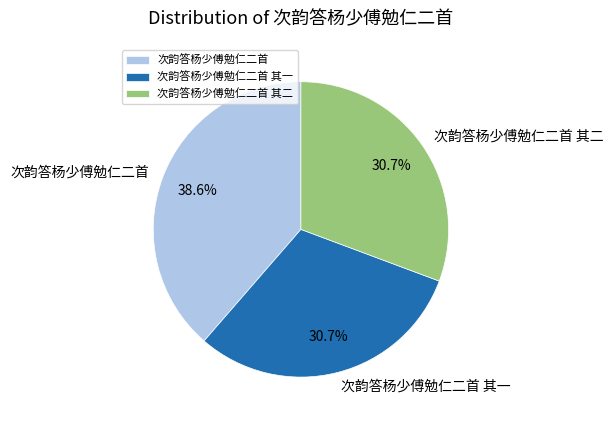

Count the number of slices in the pie.

3